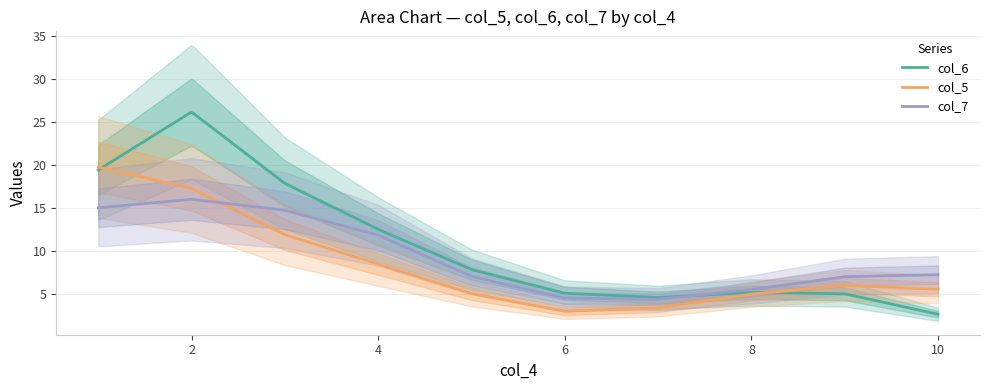

How many categories are shown in the chart?

10